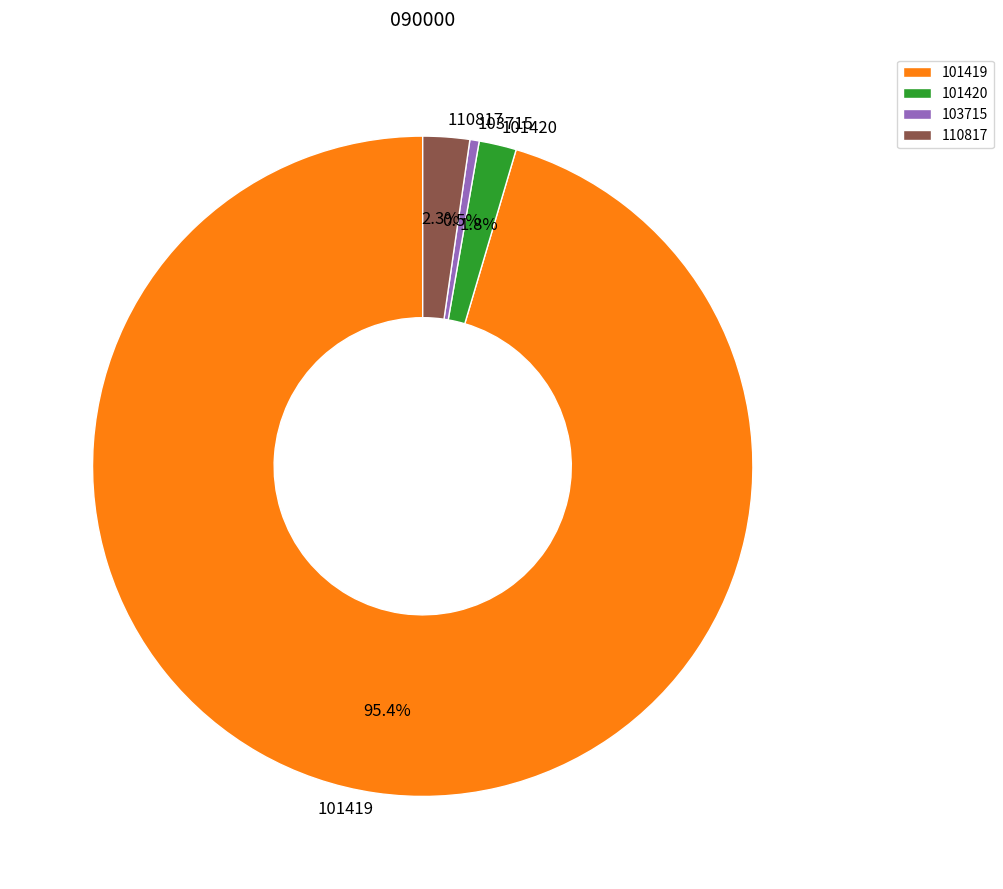

What is the smallest slice in the pie chart?

103715